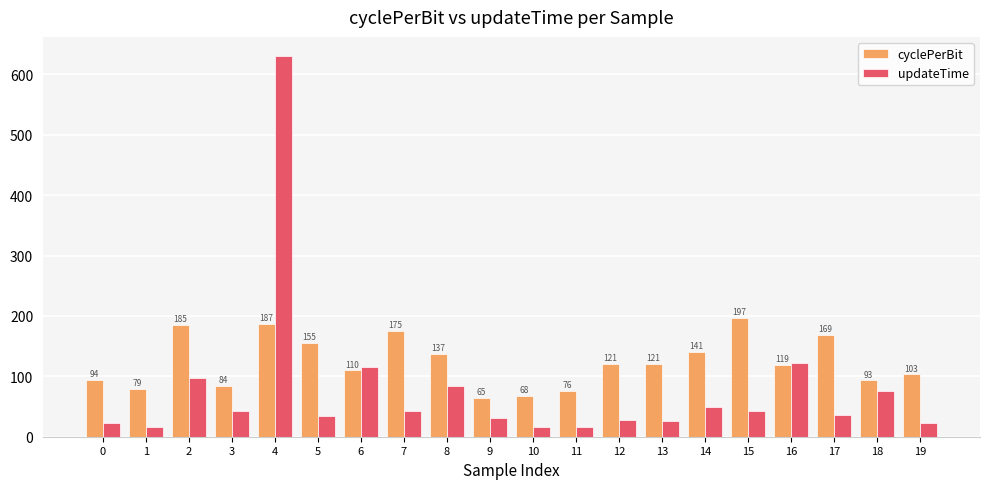

How many distinct data groups are displayed?

2